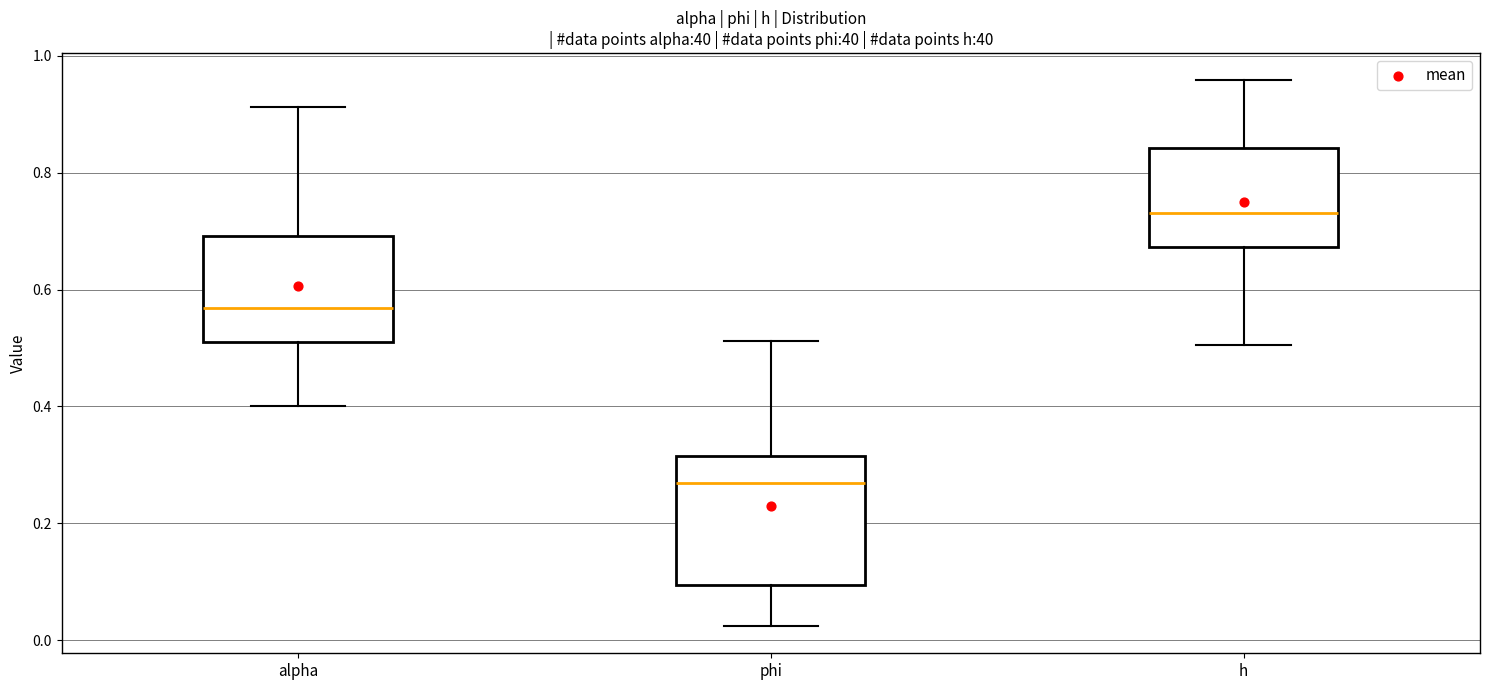

Reading left to right, transcribe this box plot: for each box, give where its median line is, the range the box spans, and where its two whiskers end, as read against the y-axis. The values are not printed on the chart, so give them approximately, as read against the axis.

alpha: median 0.56, box 0.52 to 0.70, whiskers 0.40 to 0.92
phi: median 0.26, box 0.10 to 0.32, whiskers 0.02 to 0.52
h: median 0.74, box 0.68 to 0.84, whiskers 0.50 to 0.96